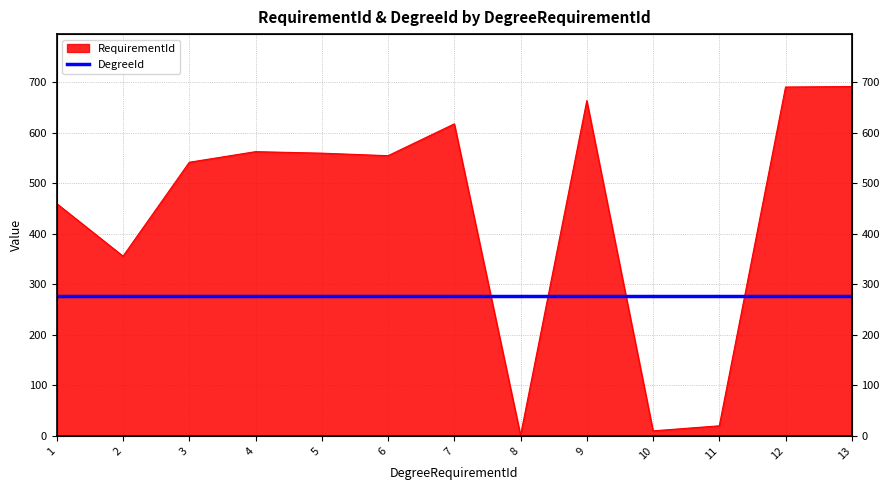

Rank the categories by value from lowest to highest.

8, 10, 11, 2, 1, 3, 6, 5, 4, 7, 9, 12, 13